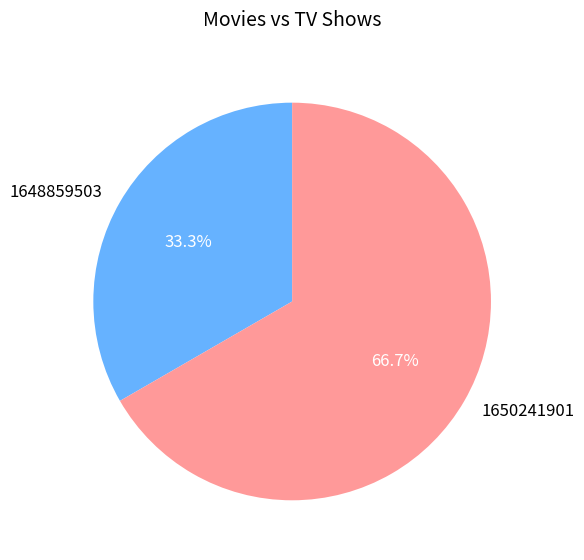

Count the number of slices in the pie.

2